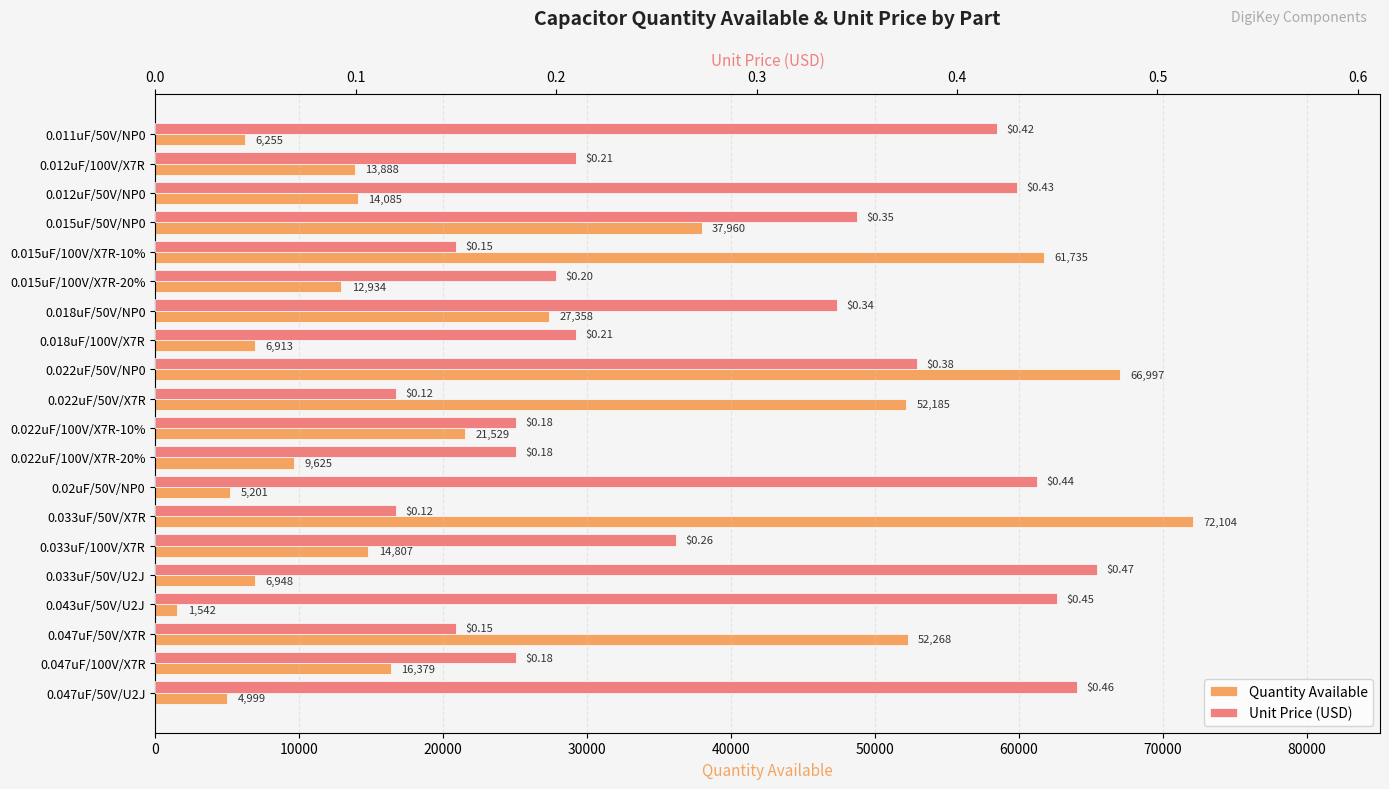

The Unit Price (USD) series shows 0.3 at 0.018uF/100V/X7R. True or false?

False